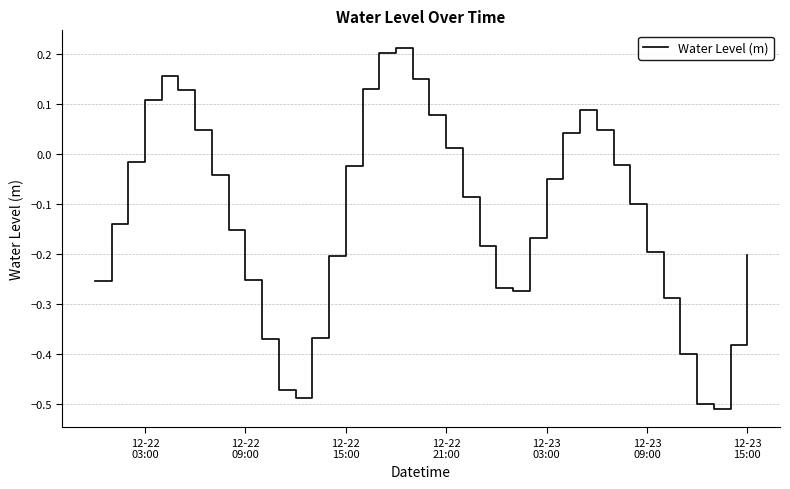

What is the difference between the maximum and minimum values?

0.7